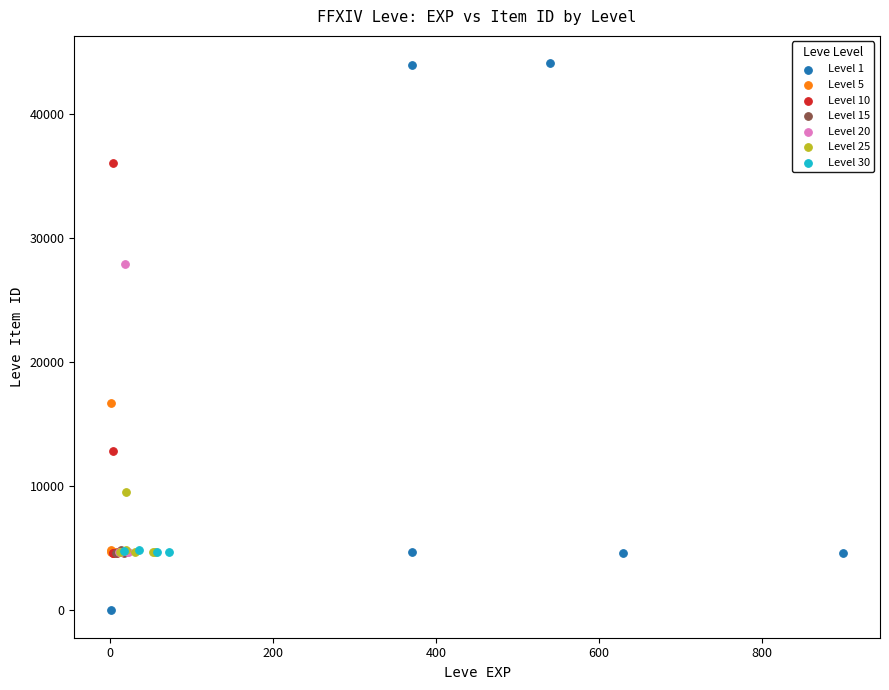

Which series contains the highest Y value?

Level 1